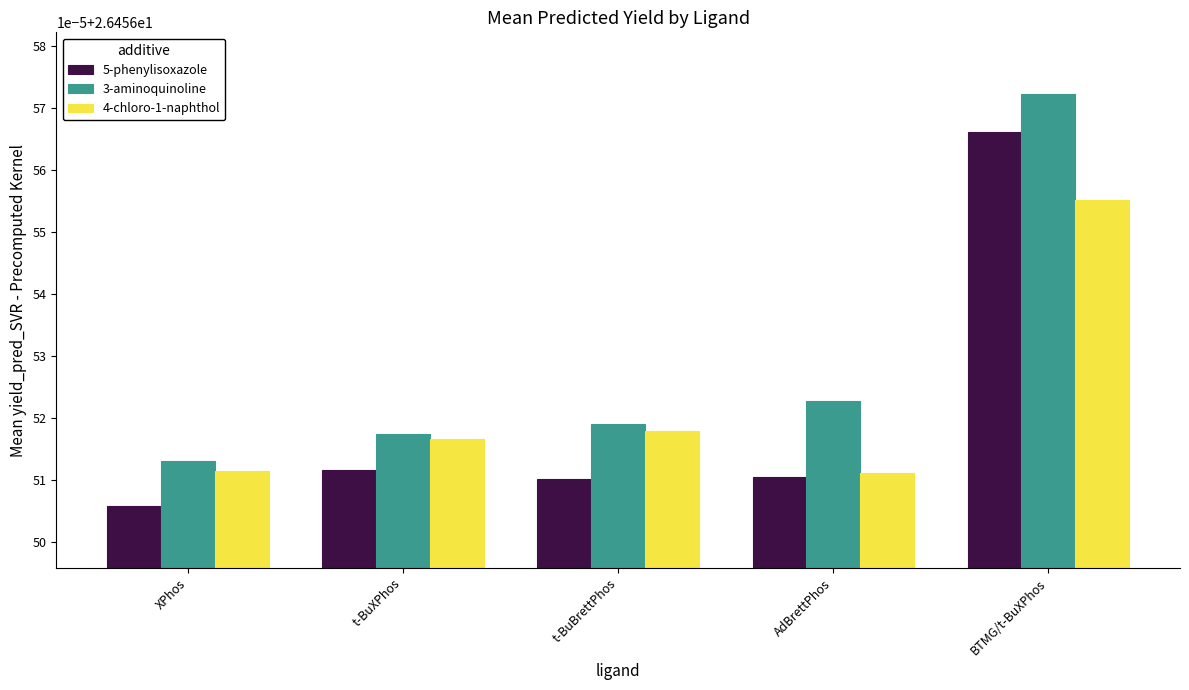

The value of 3-aminoquinoline at AdBrettPhos is 5.7. True or false?

False